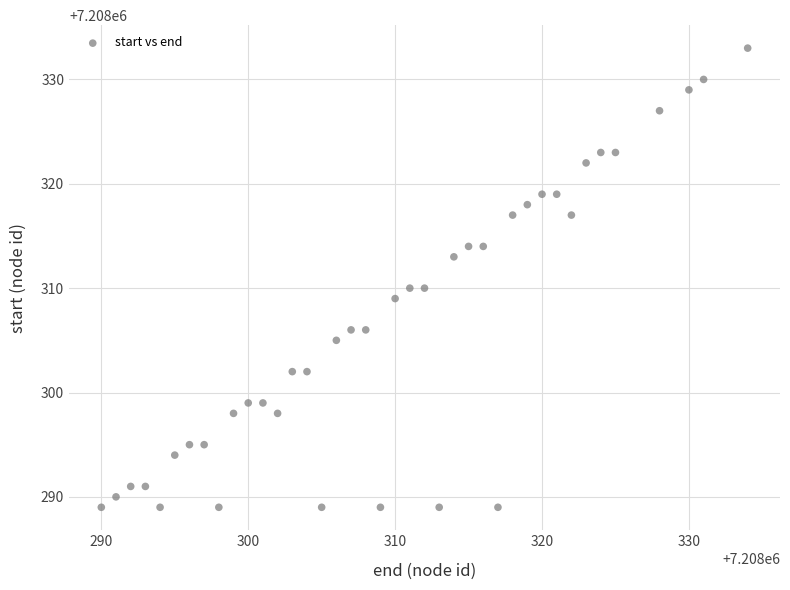

What is the range of Y values (max minus min)?

44